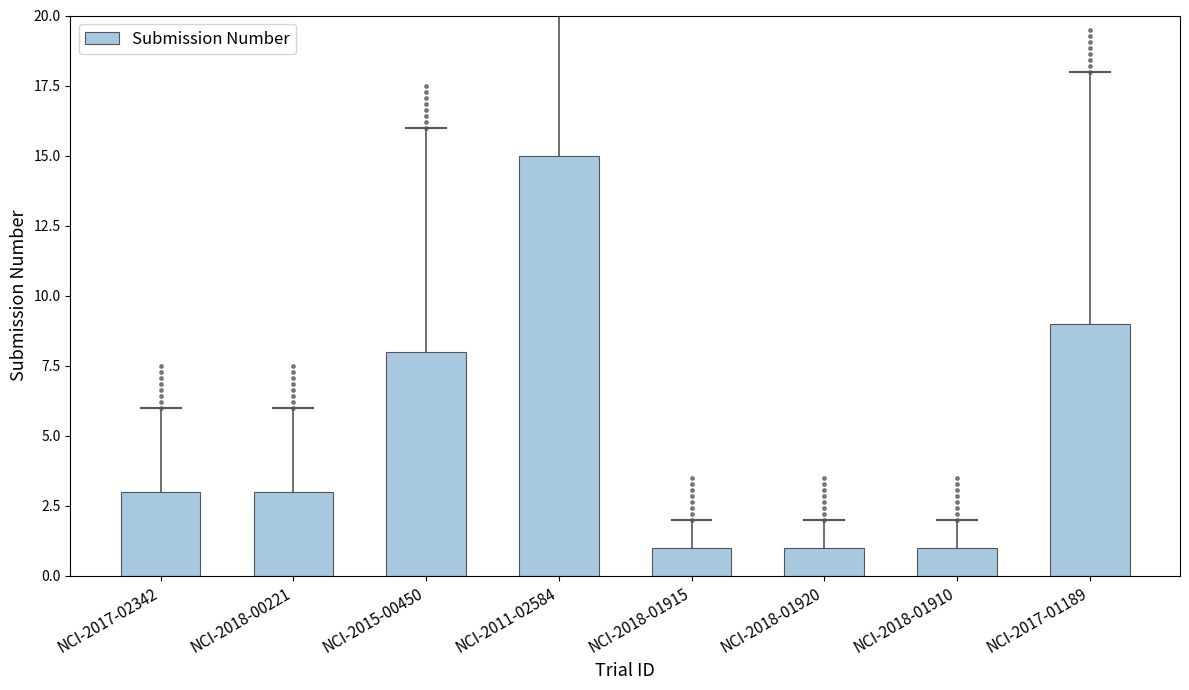

Between NCI-2017-02342 and NCI-2018-01920, which is larger?

NCI-2017-02342